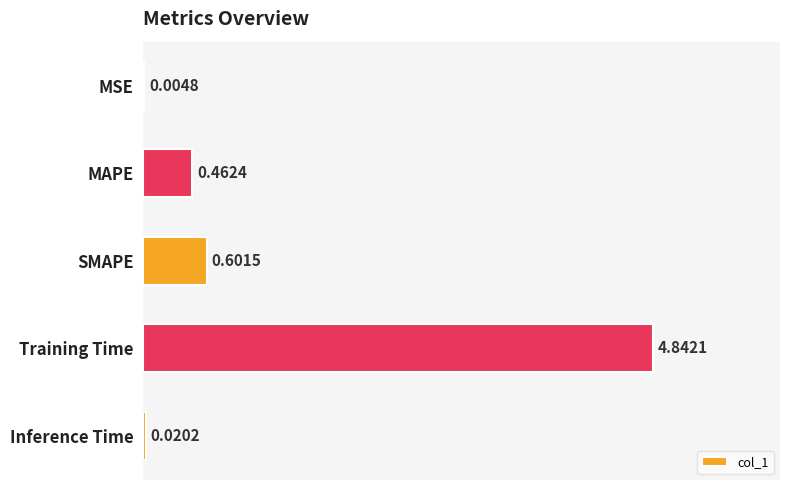

What is the sum of all values?

5.9